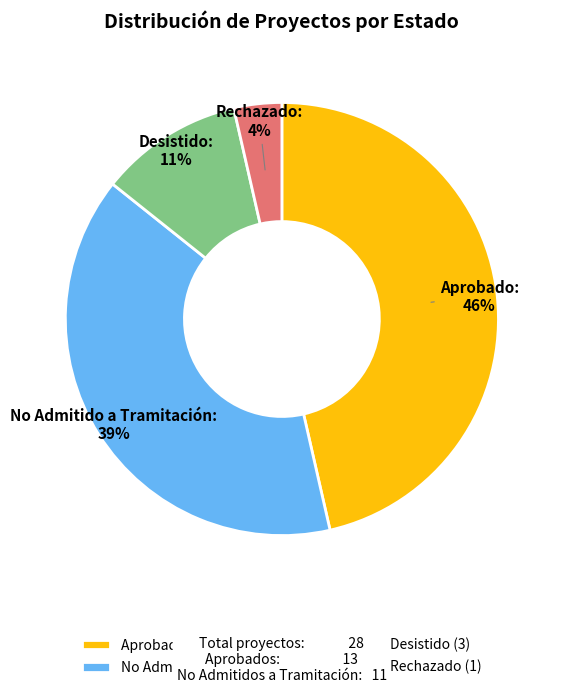

Combined, do No Admitido a Tramitación and Aprobado account for over 50%?

Yes